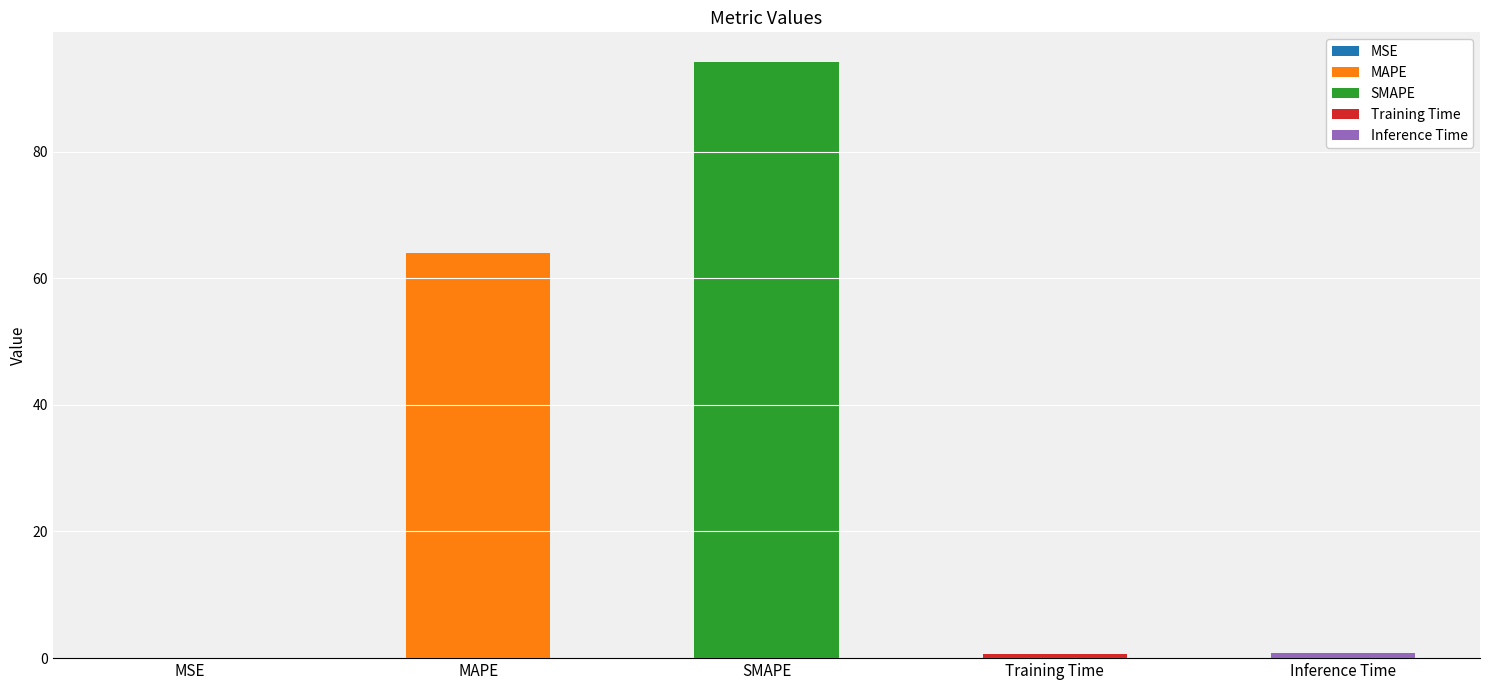

Which category has the lowest value across all series?

MSE